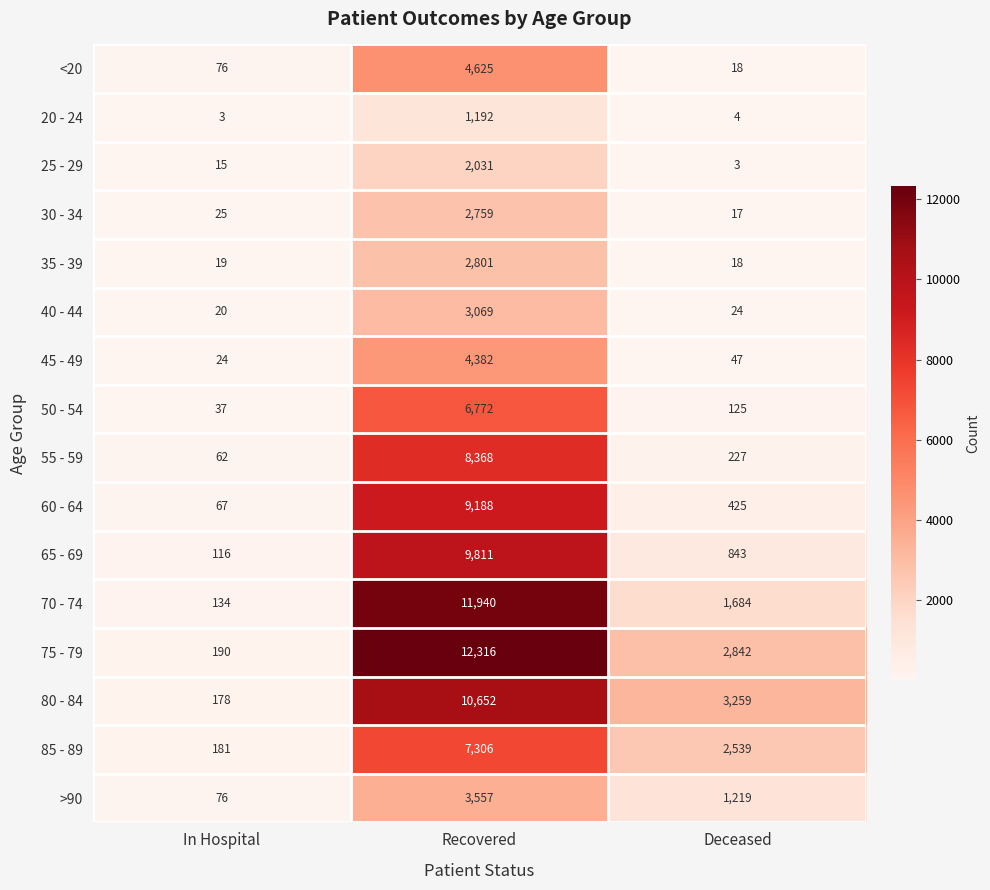

True or false: >90 has a value of 76 at In Hospital.

True